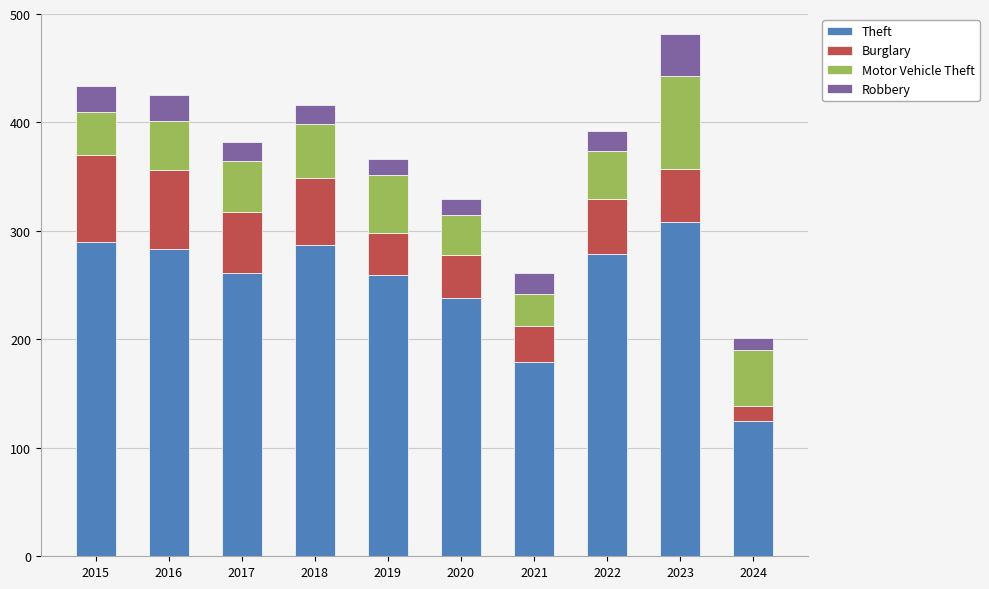

What is the total value across all series at 2023?

482